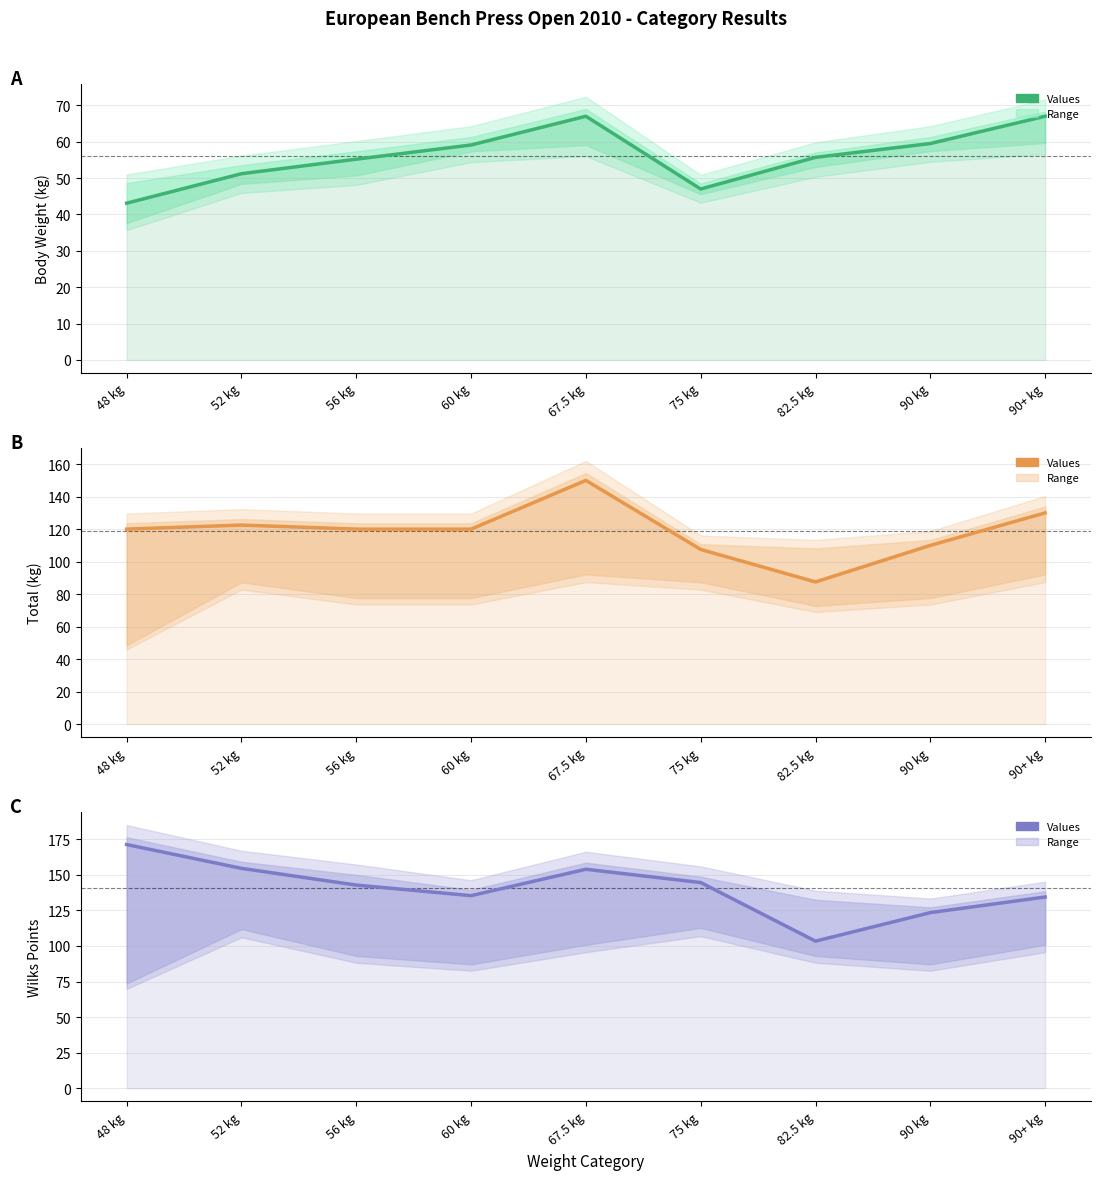

What is the value of the Wilks Points point at the 3rd from the left?

142.8